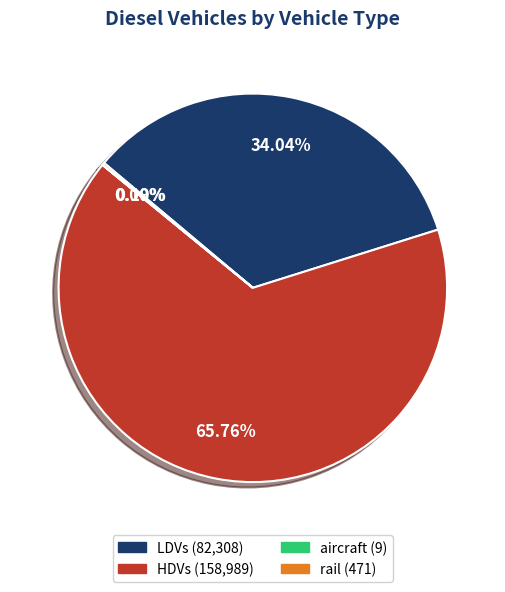

To the nearest percent, what is the average slice percentage?

25%